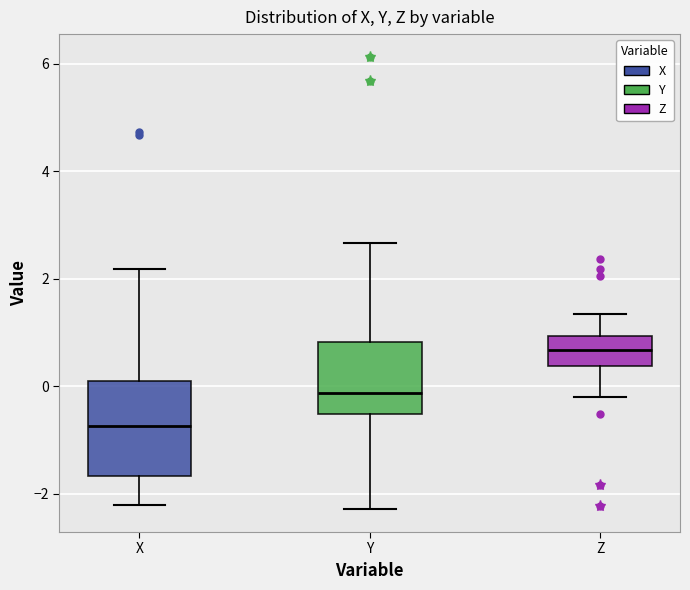

Where is the lower edge of the box for Z on the y-axis? The values are not printed on the chart, so give them approximately, as read against the axis.

0.4